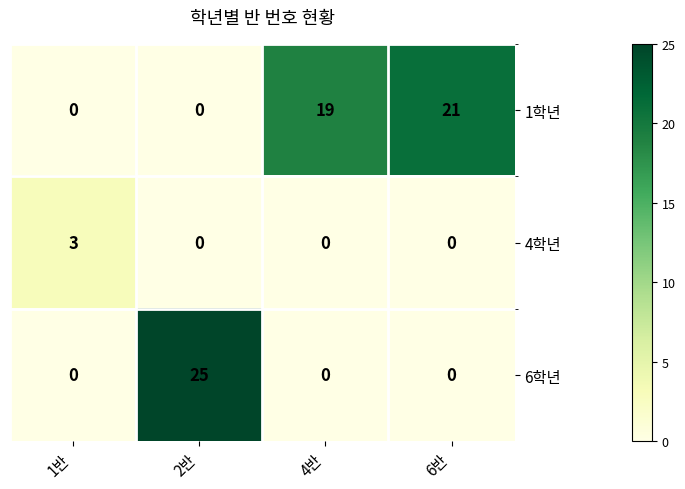

What is the sum of all 1학년 values?

40